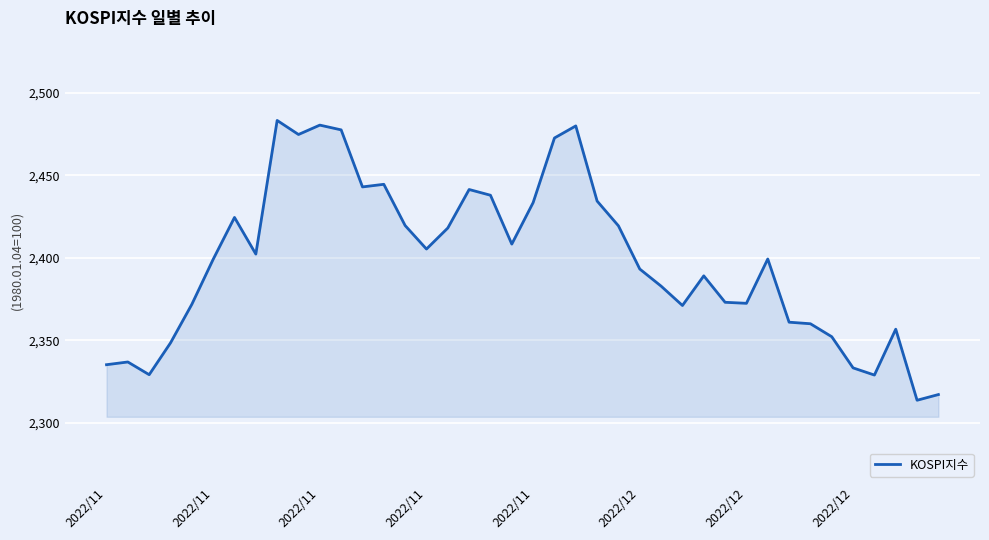

What is the minimum value shown in the chart?

2313.7